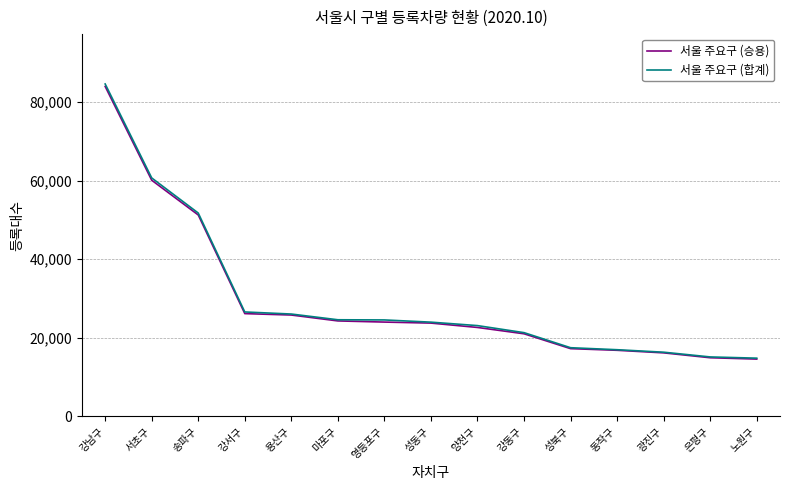

What is the minimum value shown in the chart?

14593